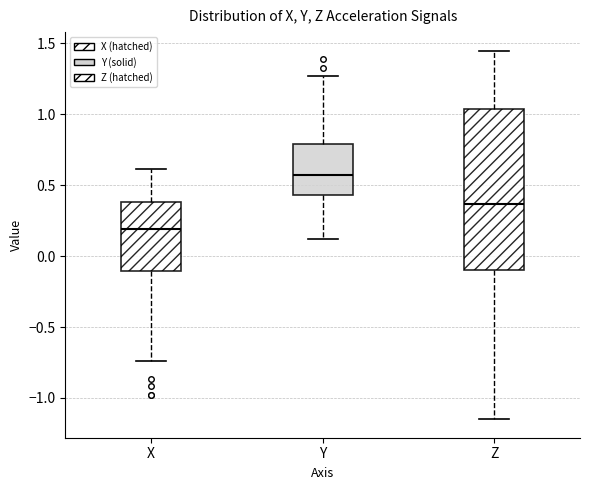

Reading left to right, transcribe this box plot: for each box, give where its median line is, the range the box spans, and where its two whiskers end, as read against the y-axis. The values are not printed on the chart, so give them approximately, as read against the axis.

X: median 0.20, box -0.10 to 0.40, whiskers -0.75 to 0.60
Y: median 0.55, box 0.45 to 0.80, whiskers 0.10 to 1.25
Z: median 0.35, box -0.10 to 1.05, whiskers -1.15 to 1.45